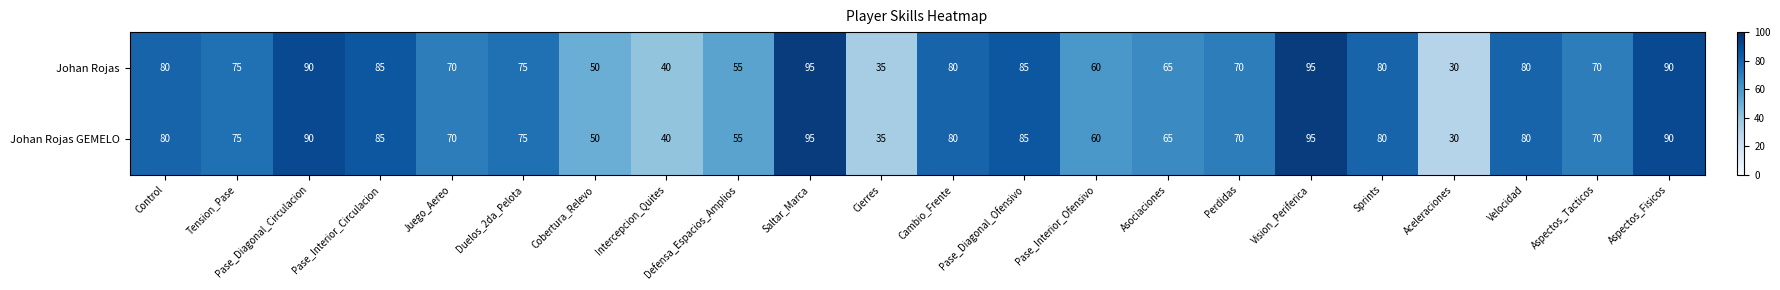

What is the total value across all series at Cambio_Frente?

160